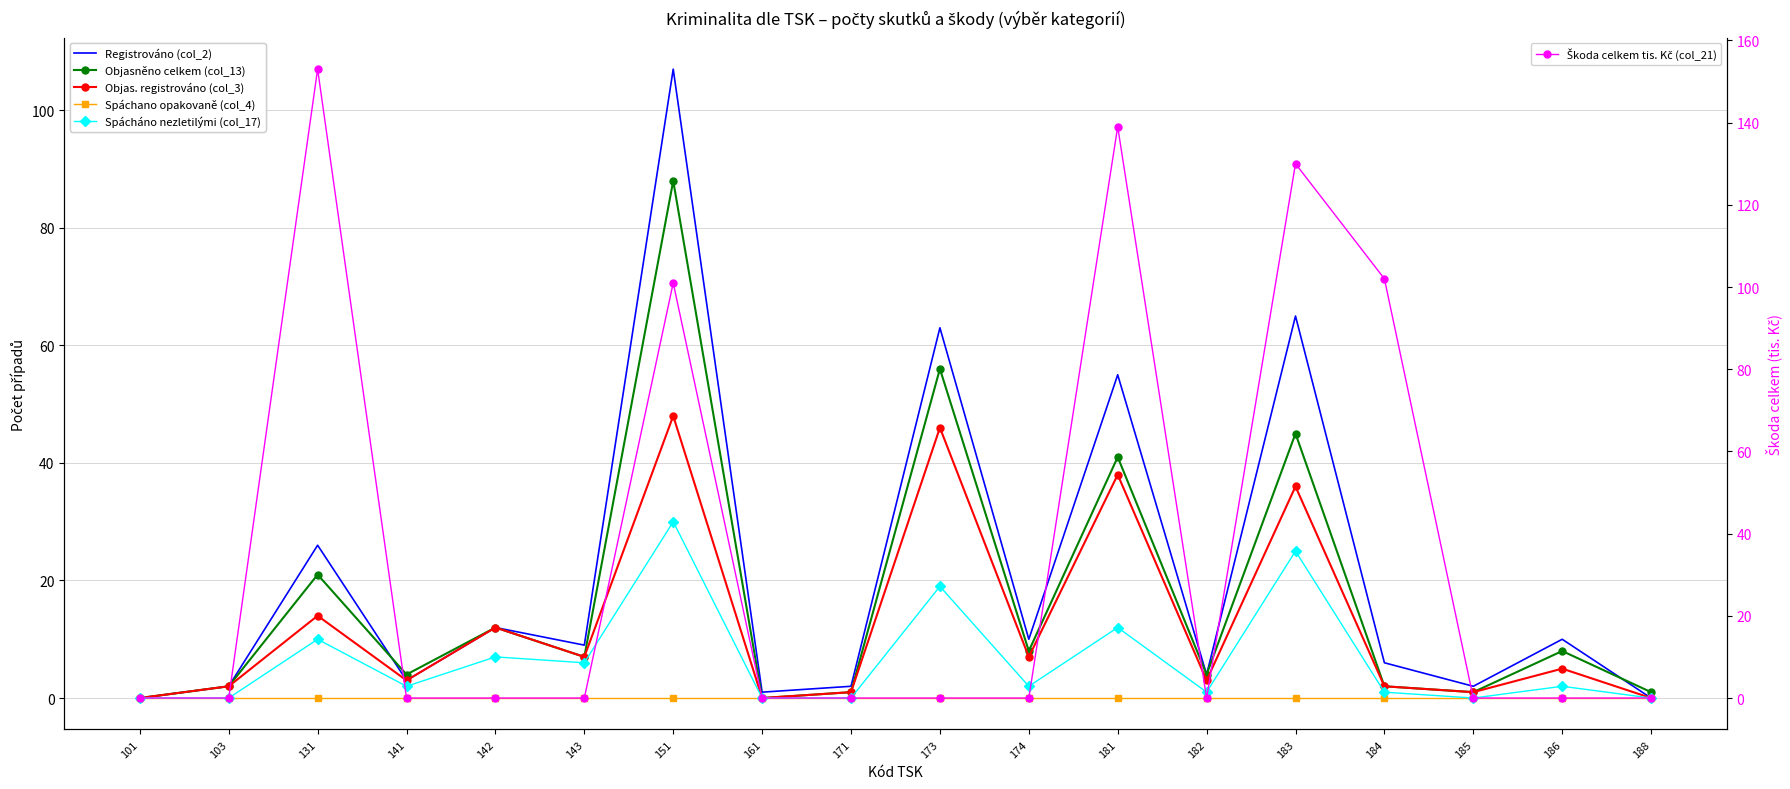

Which series has the largest range (max minus min)?

Škoda celkem tis. Kč (col_21)